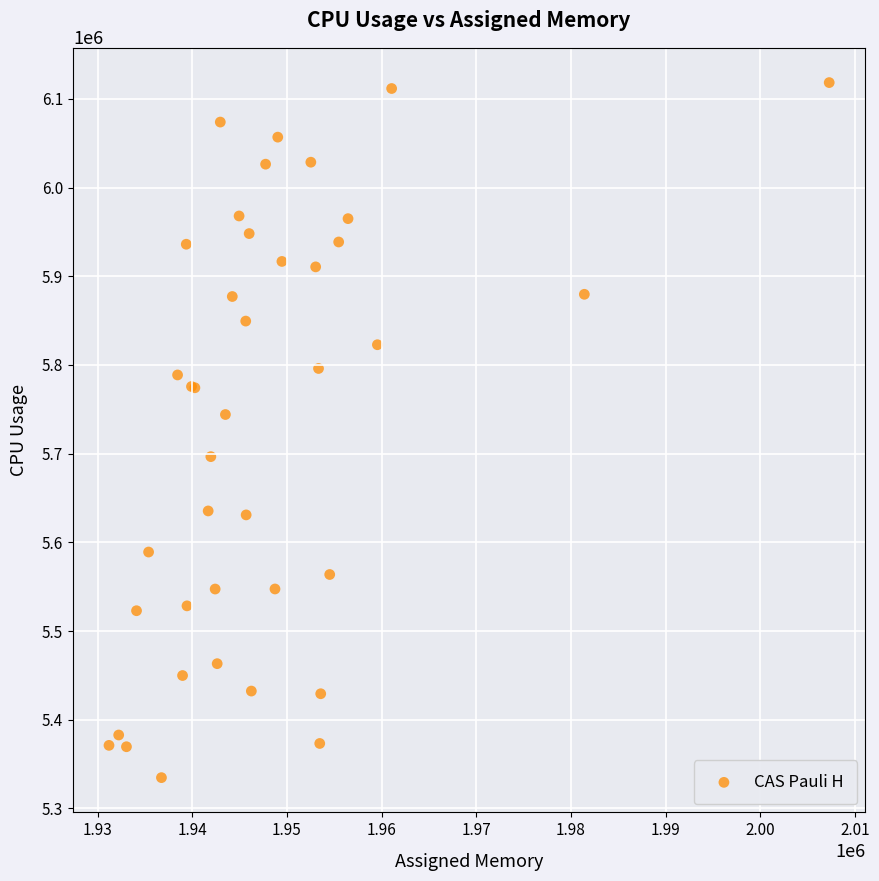

What Y value in the scatter plot is closest to 5726509?

5744085.0